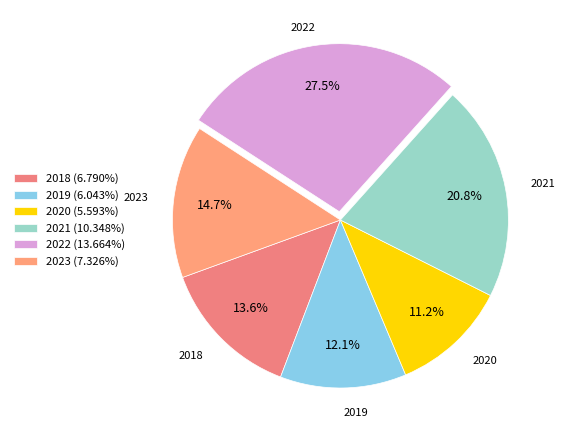

Combined, what portion of the pie is 2020 and 2018?

24.9%